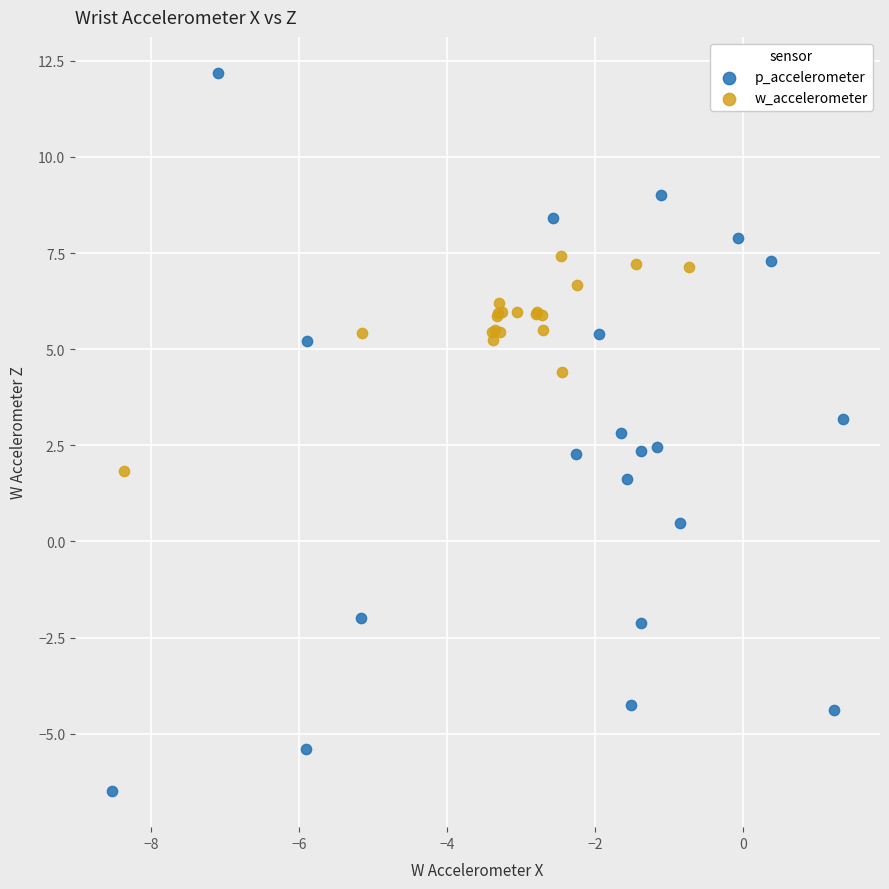

What are all the series names shown in the legend?

p_accelerometer, w_accelerometer